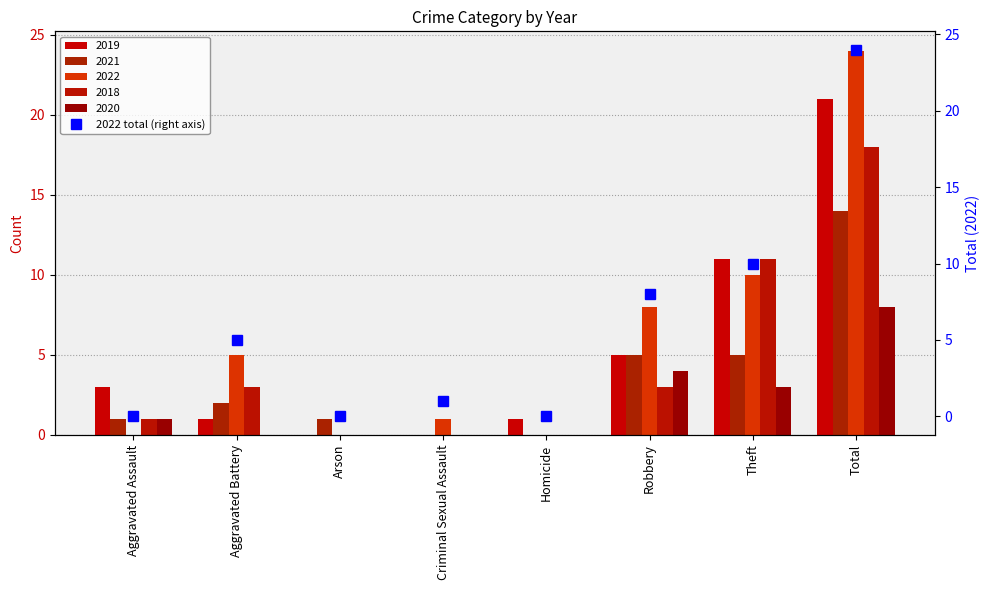

What is the greatest value displayed?

24